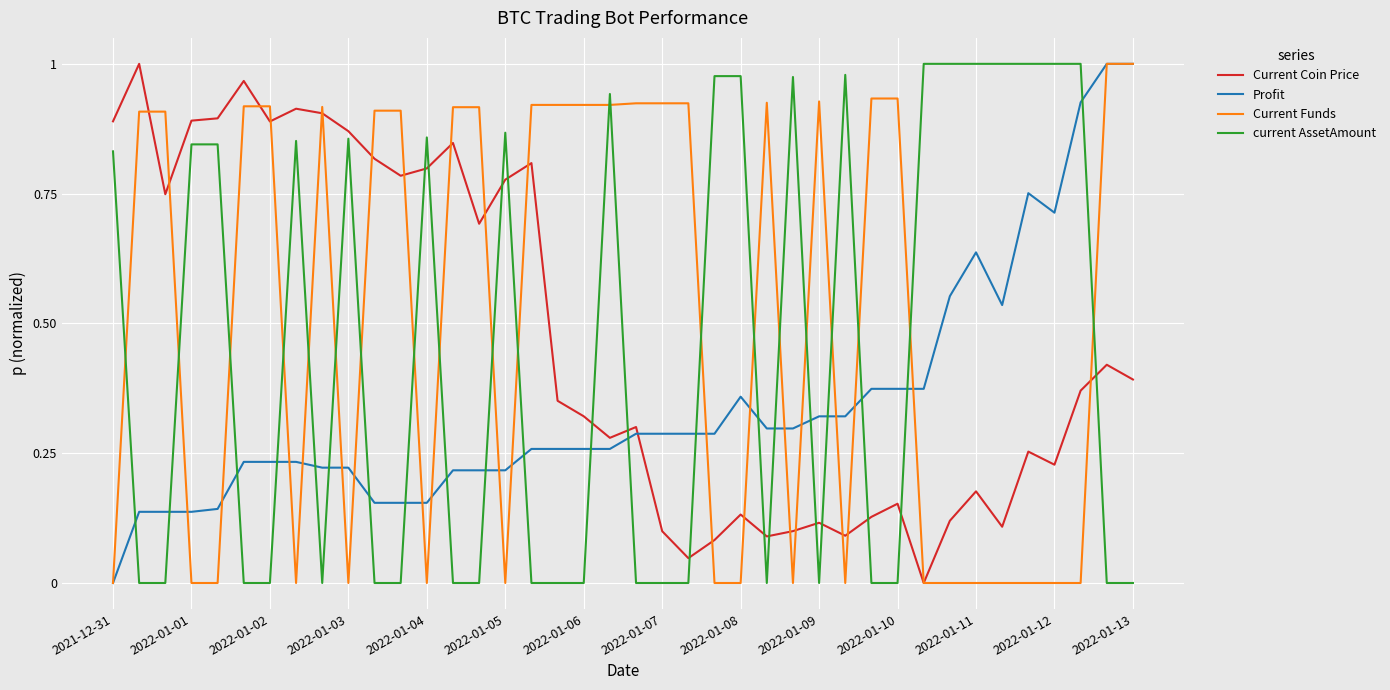

Rank the series by their average value, from highest to lowest.

Current Funds, Current Coin Price, current AssetAmount, Profit